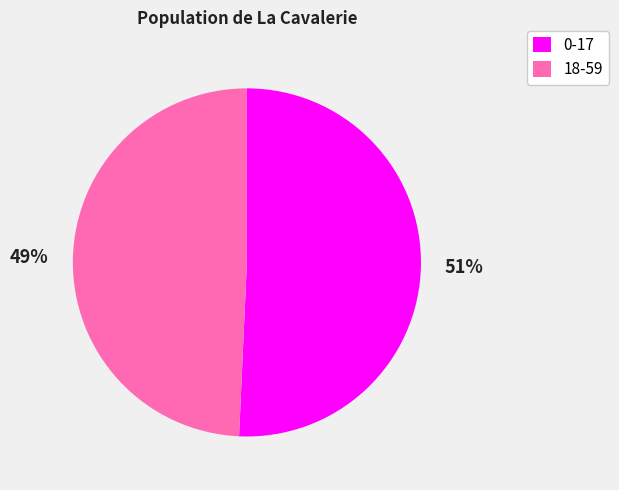

What is the ratio of the value at 18-59 to the value at 0-17?

1.0